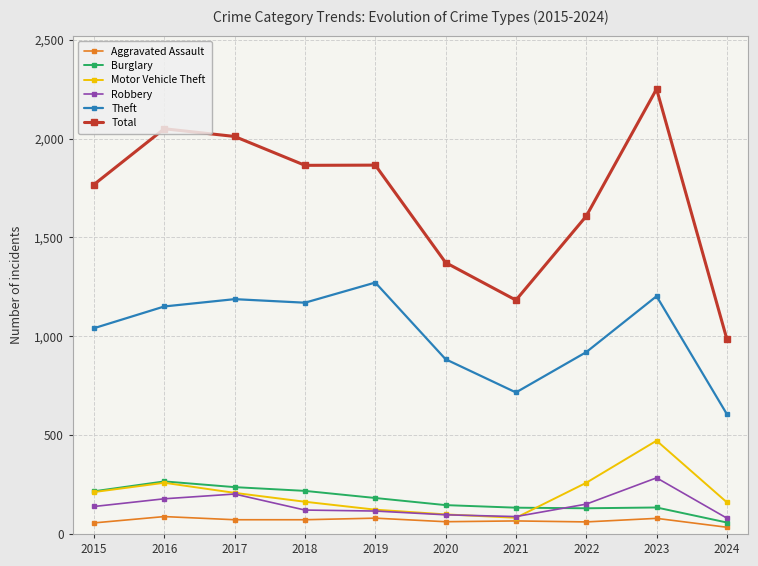

At which category does Motor Vehicle Theft reach its first local peak?

2016